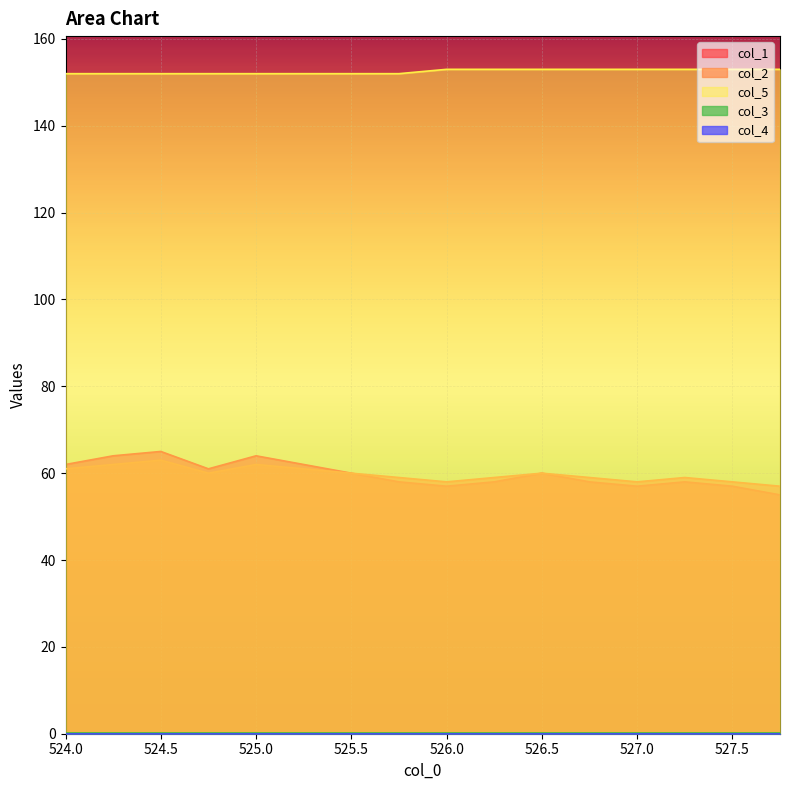

Is it true that col_5 equals 252 at 527.5?

False